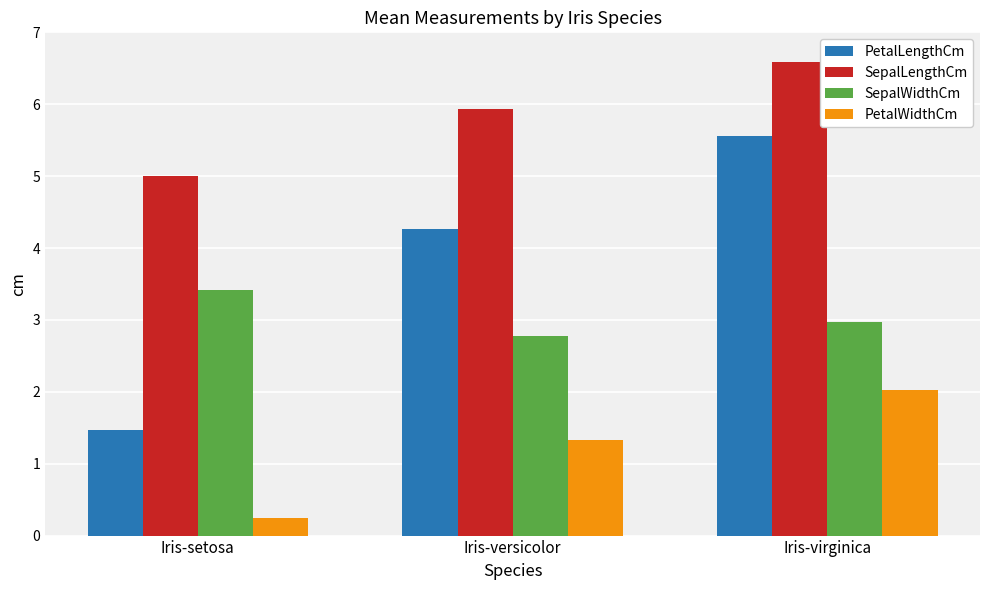

What is the value of the PetalLengthCm bar at the 1st from the left?

1.5